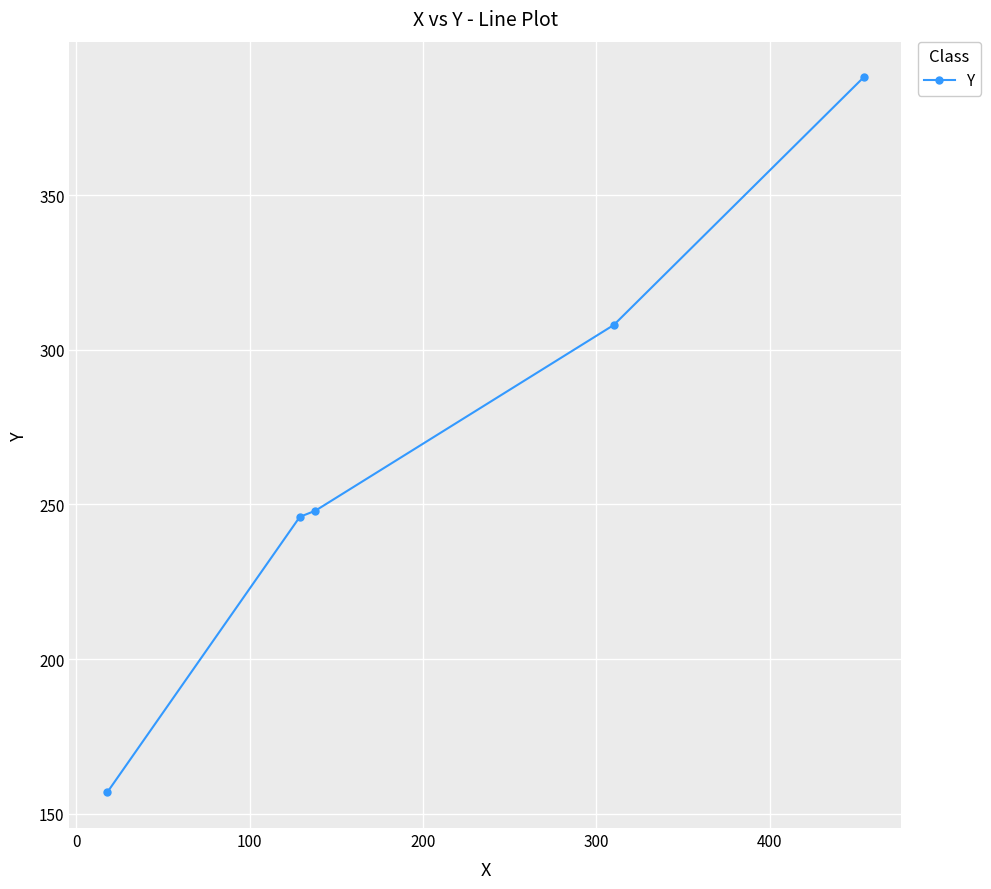

True or false: there are more than 2 points higher than both neighbors.

False